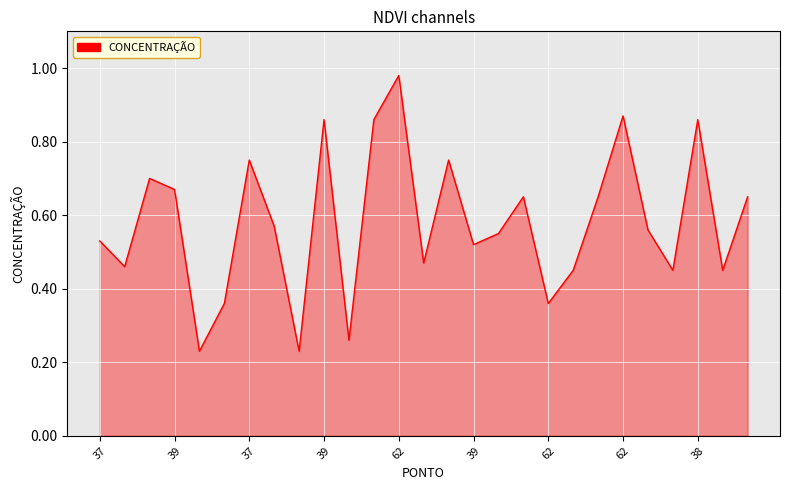

How many series are shown in this chart?

1